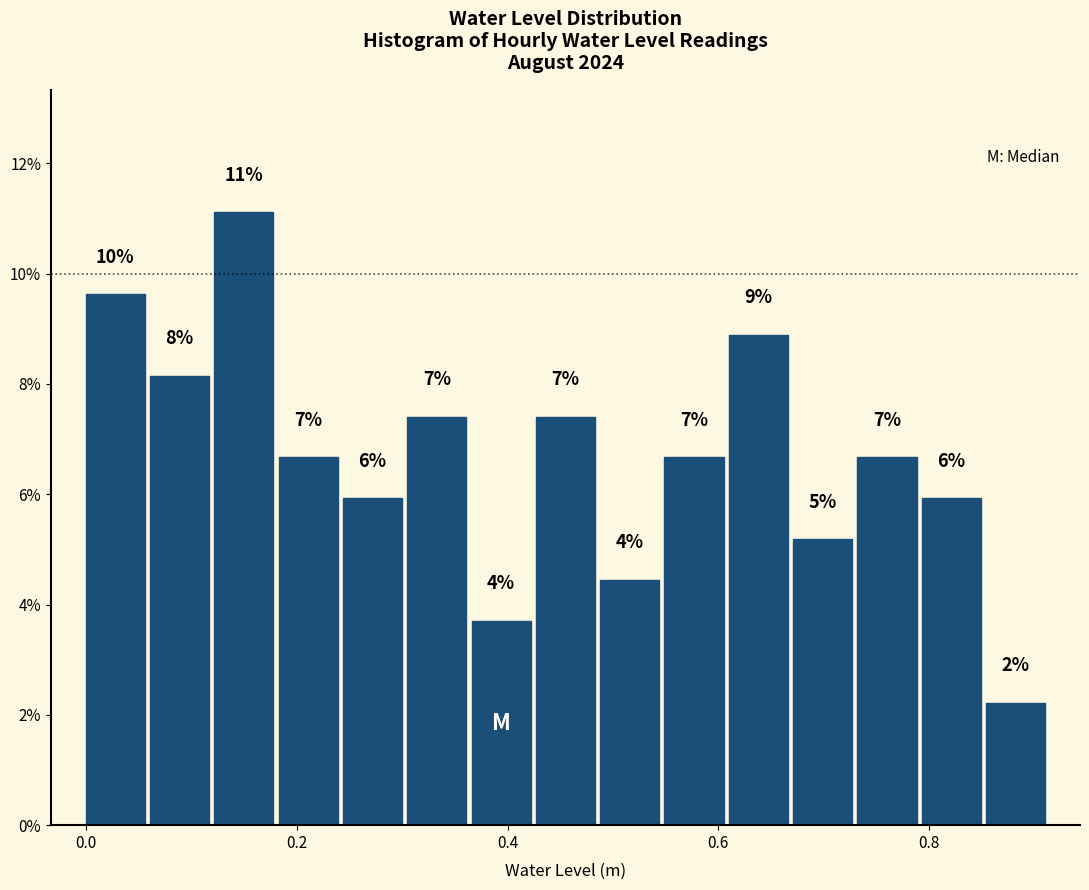

Read against the x-axis, roughly where is the centre of the tallest bar?

0.14